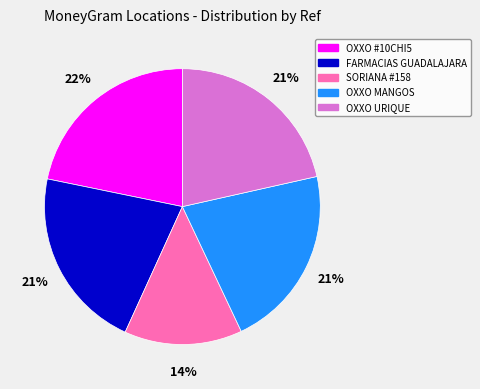

Between OXXO #10CHI5 and SORIANA #158, which is larger?

OXXO #10CHI5